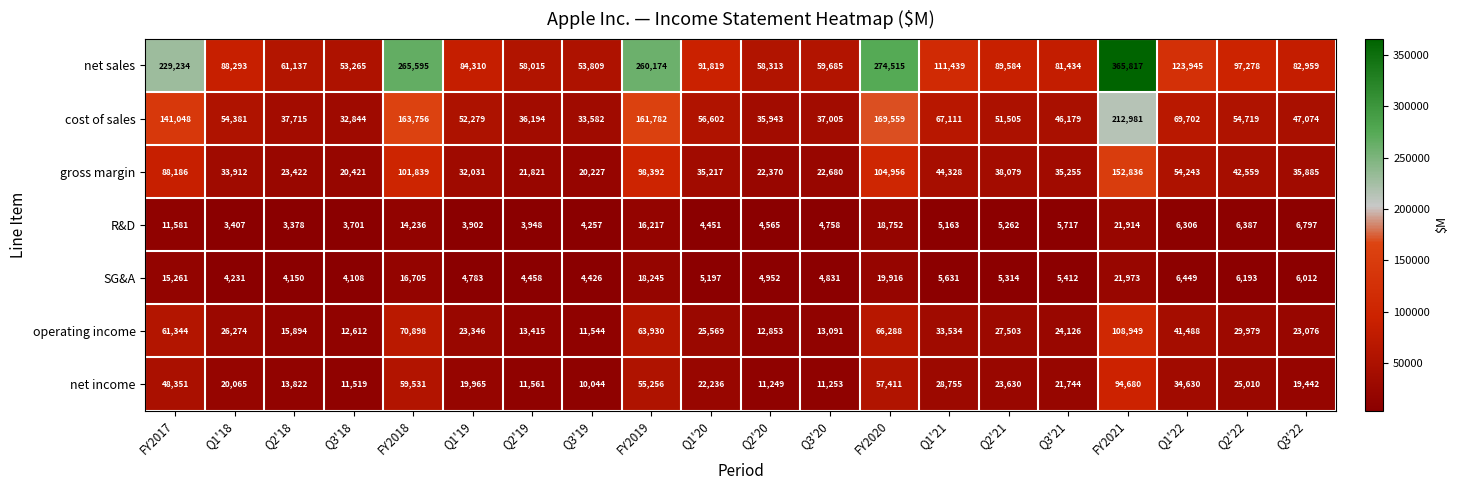

Is it true that SG&A equals 2453 at Q3'22?

False